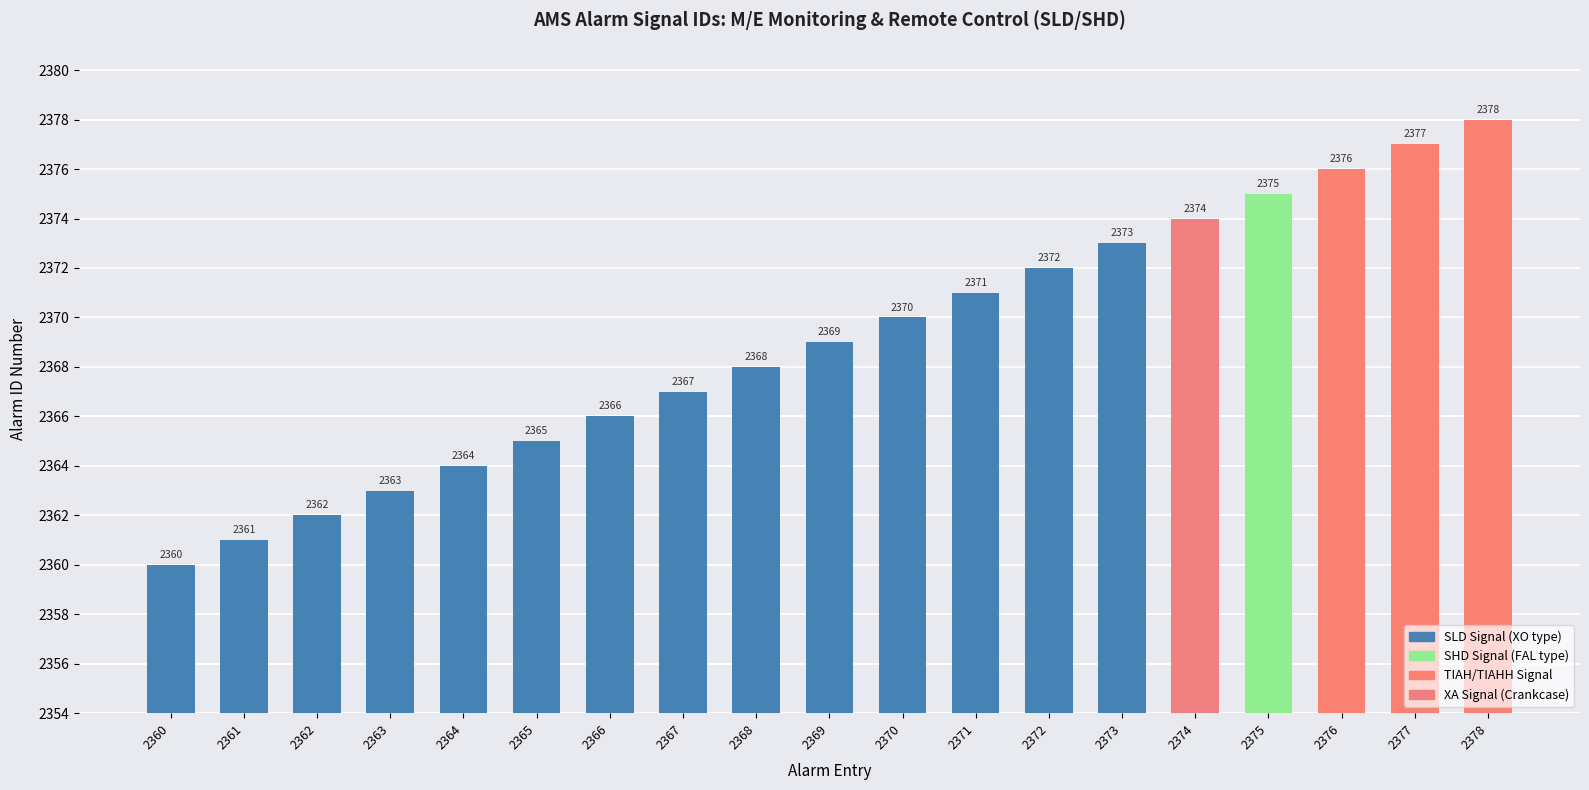

What is the difference between the maximum and second lowest values?

17